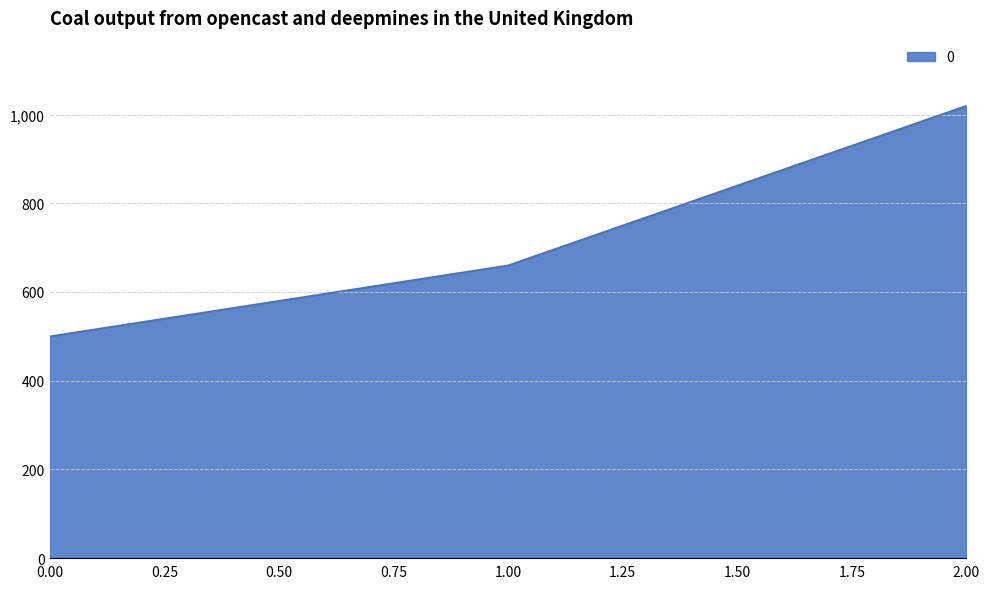

Reading left to right, extract all data points from this chart.

0.00=500	1.00=660	2.00=1020